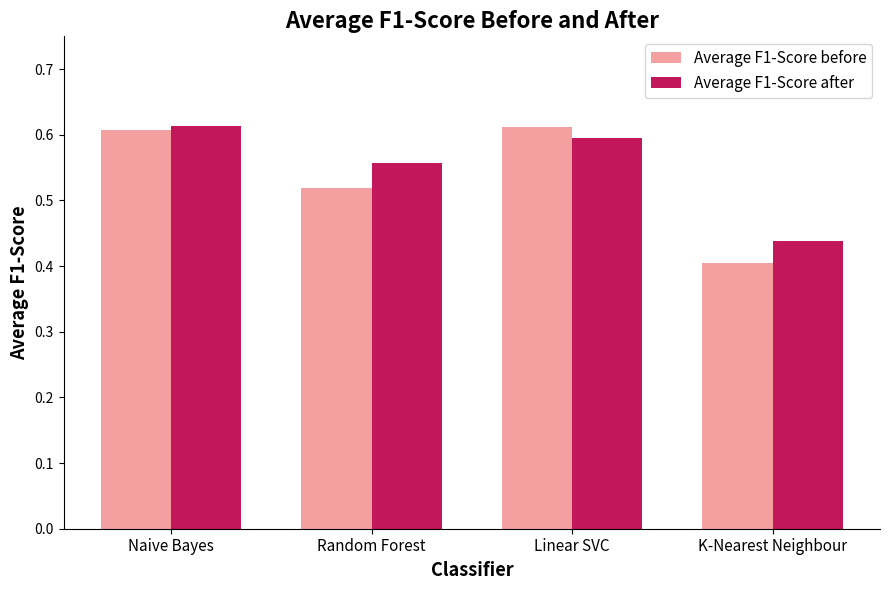

The Average F1-Score after series shows 1.0 at Random Forest. True or false?

False